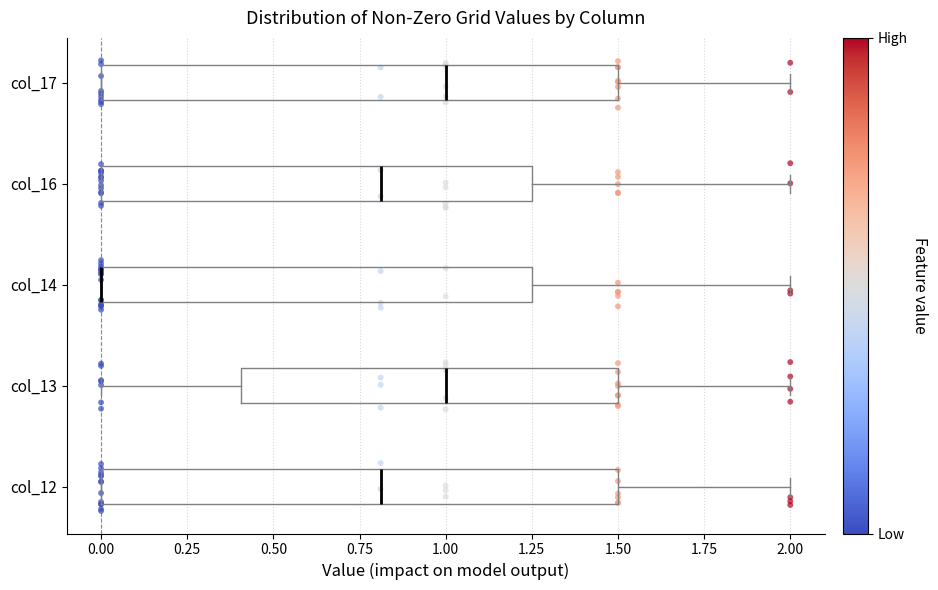

Reading bottom to top, read every box against the x-axis: the position of its median line, the range the box covers, and the ends of its whiskers. The values are not printed on the chart, so give them approximately, as read against the axis.

col_12: median 0.80, box 0.00 to 1.50, whiskers 0.00 to 2.00
col_13: median 1.00, box 0.40 to 1.50, whiskers 0.00 to 2.00
col_14: median 0.00 (drawn on the box's left edge), box 0.00 to 1.25, whiskers 0.00 to 2.00
col_16: median 0.80, box 0.00 to 1.25, whiskers 0.00 to 2.00
col_17: median 1.00, box 0.00 to 1.50, whiskers 0.00 to 2.00